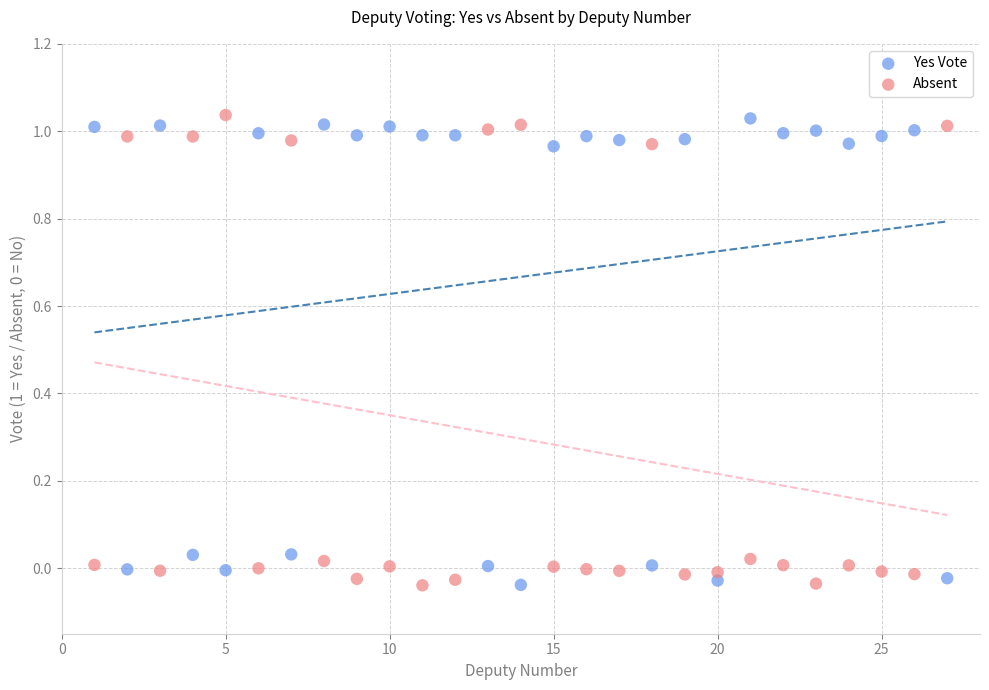

What is the X range (max minus min) for the scatter plot?

26.0